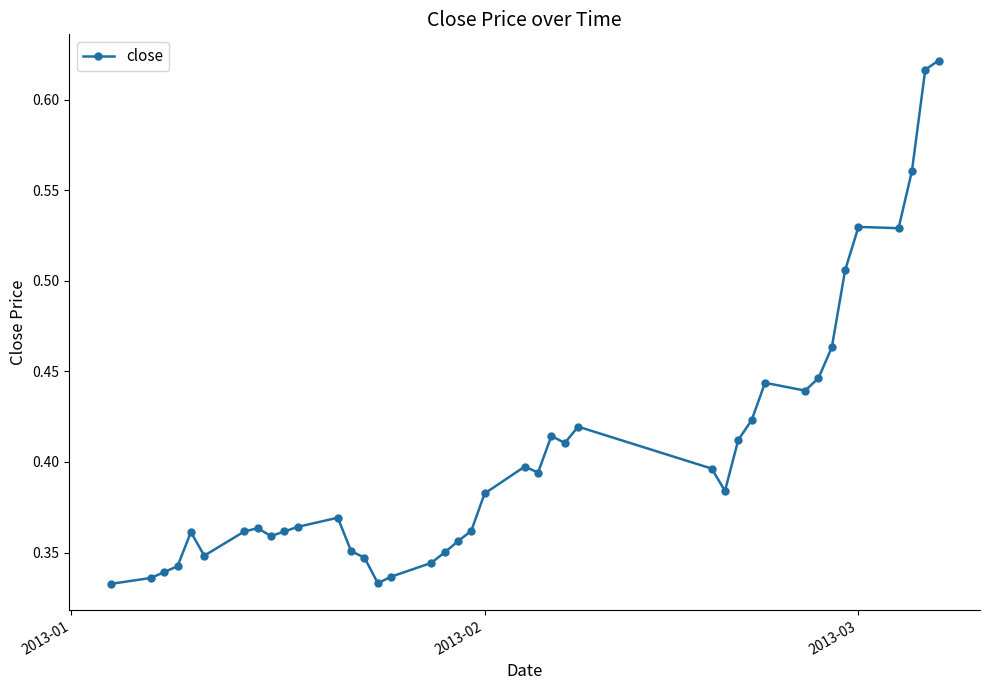

How many values are between 0 and 1?

40